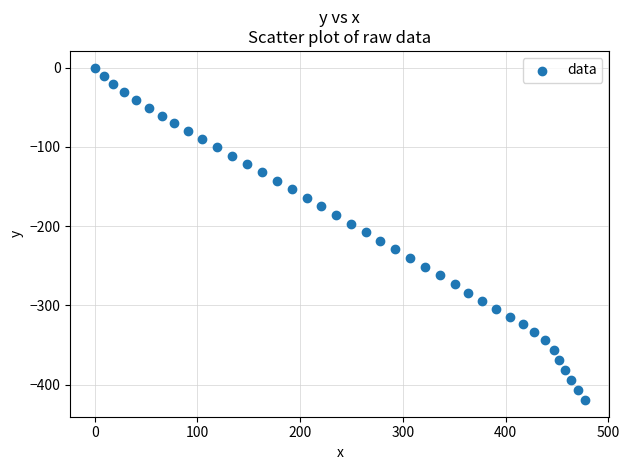

What is the range of X values (max minus min)?

477.1